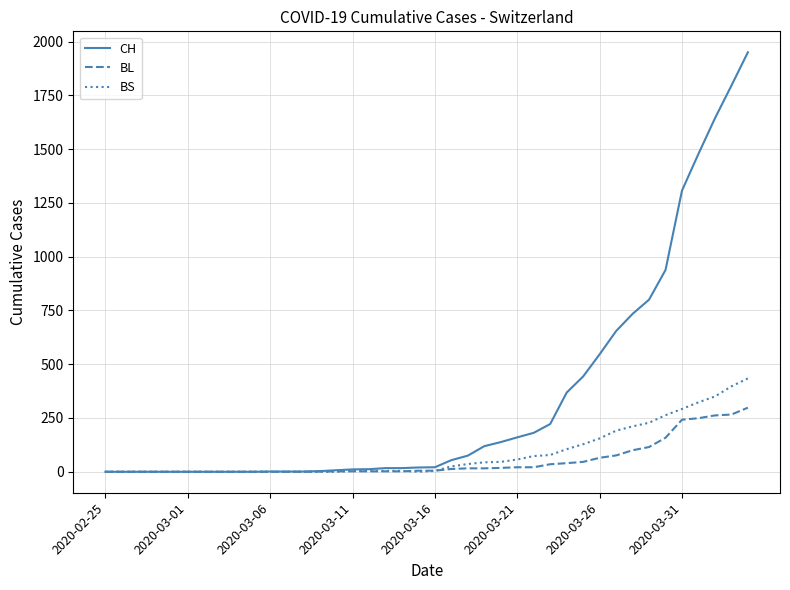

Rank the series by their maximum value, from lowest to highest.

BL, BS, CH